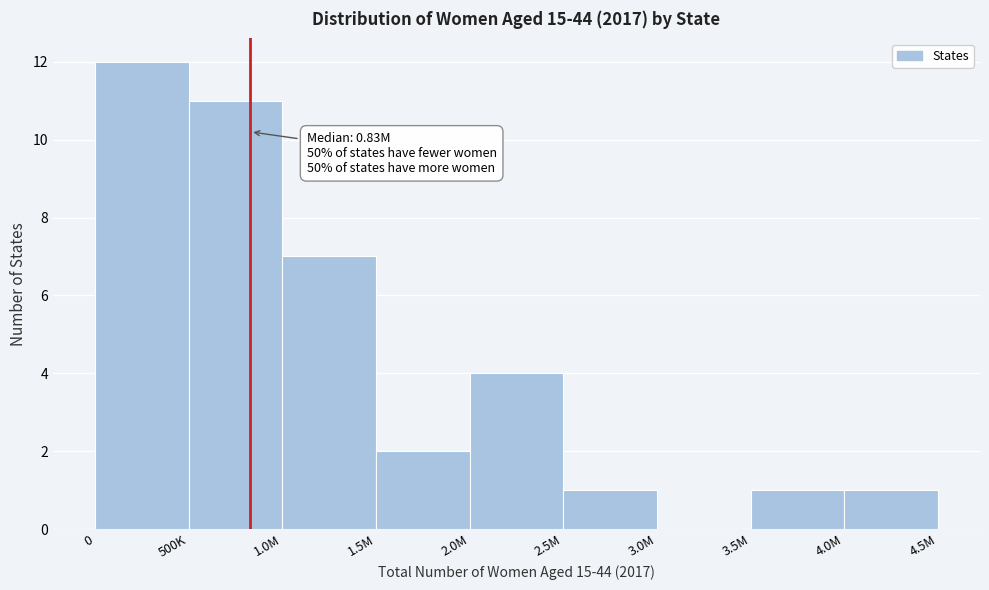

Reading left to right, what are all the values shown in this chart?

0=12	500K=11	1.0M=7	1.5M=2	2.0M=4	2.5M=1	3.0M=0	3.5M=1	4.0M=1